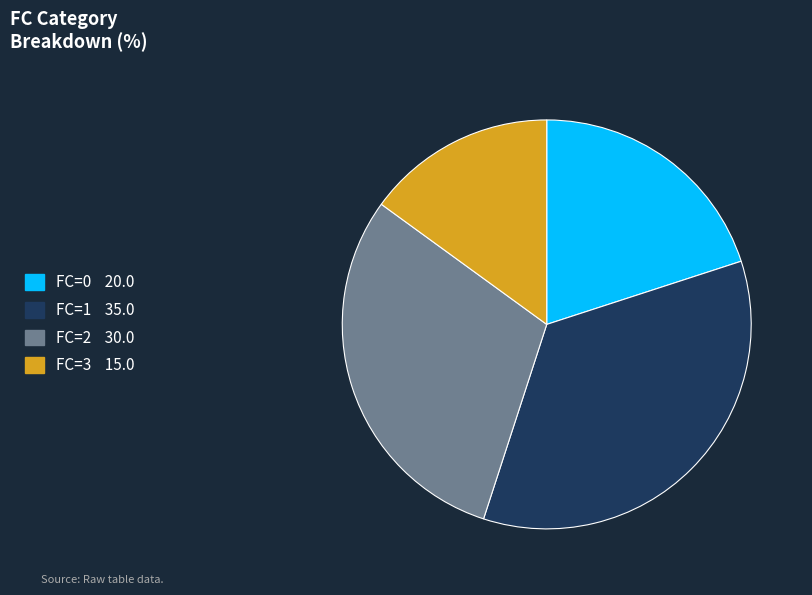

Does any single category account for the majority?

No